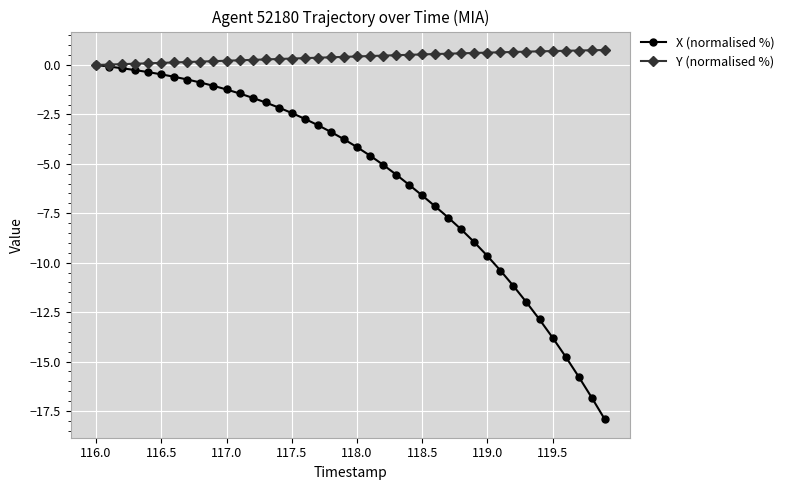

Which series has the largest total across all categories?

Y (normalised %)